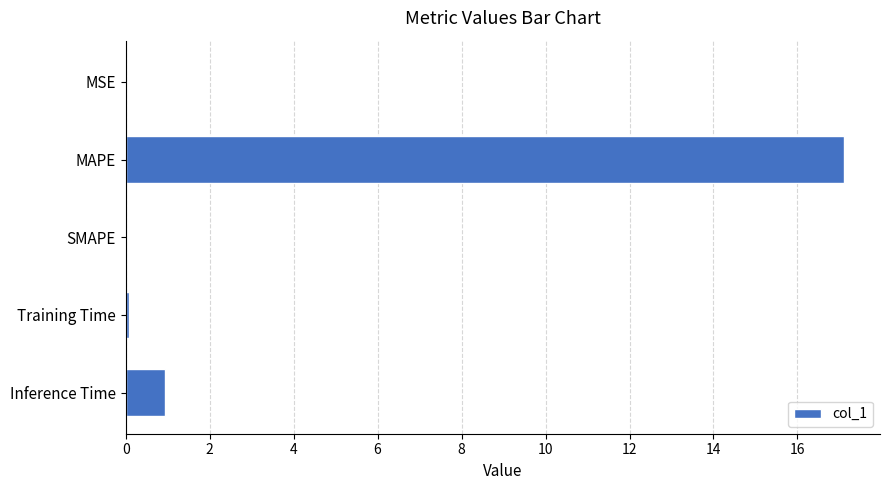

Which category has the highest value across all series?

MAPE